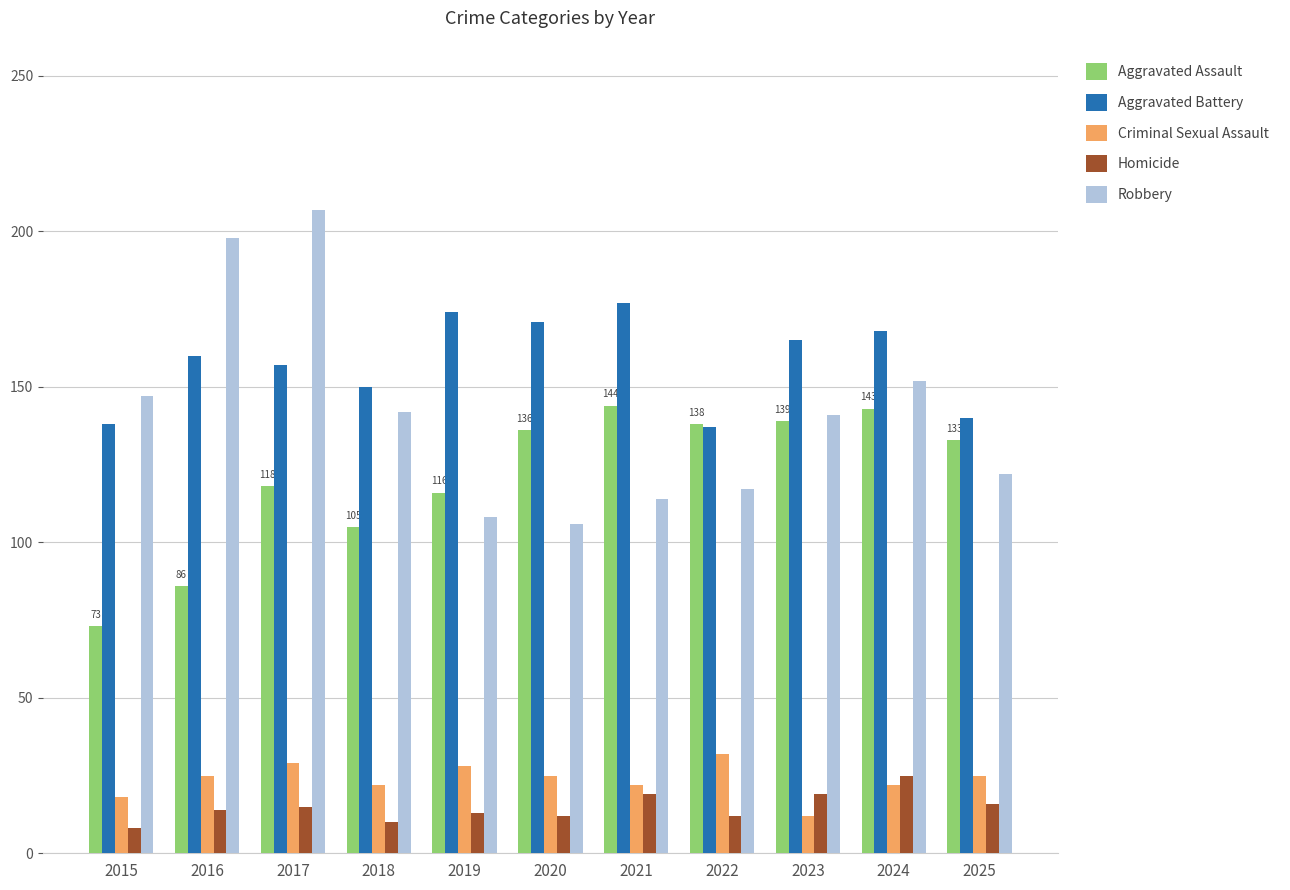

What is the difference between the maximum and second lowest values in the Aggravated Assault series?

58